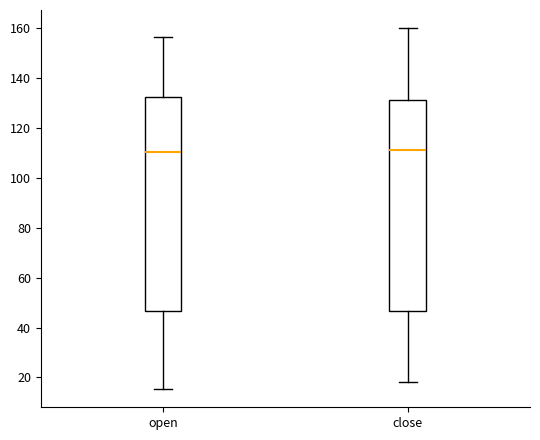

Reading left to right, transcribe this box plot: for each box, give where its median line is, the range the box spans, and where its two whiskers end, as read against the y-axis. The values are not printed on the chart, so give them approximately, as read against the axis.

open: median 110, box 46 to 132, whiskers 16 to 156
close: median 110, box 46 to 132, whiskers 18 to 160